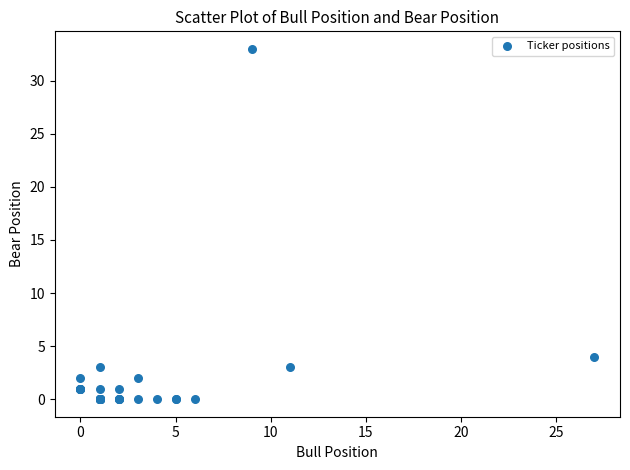

What Y value in the scatter plot is closest to 16?

4